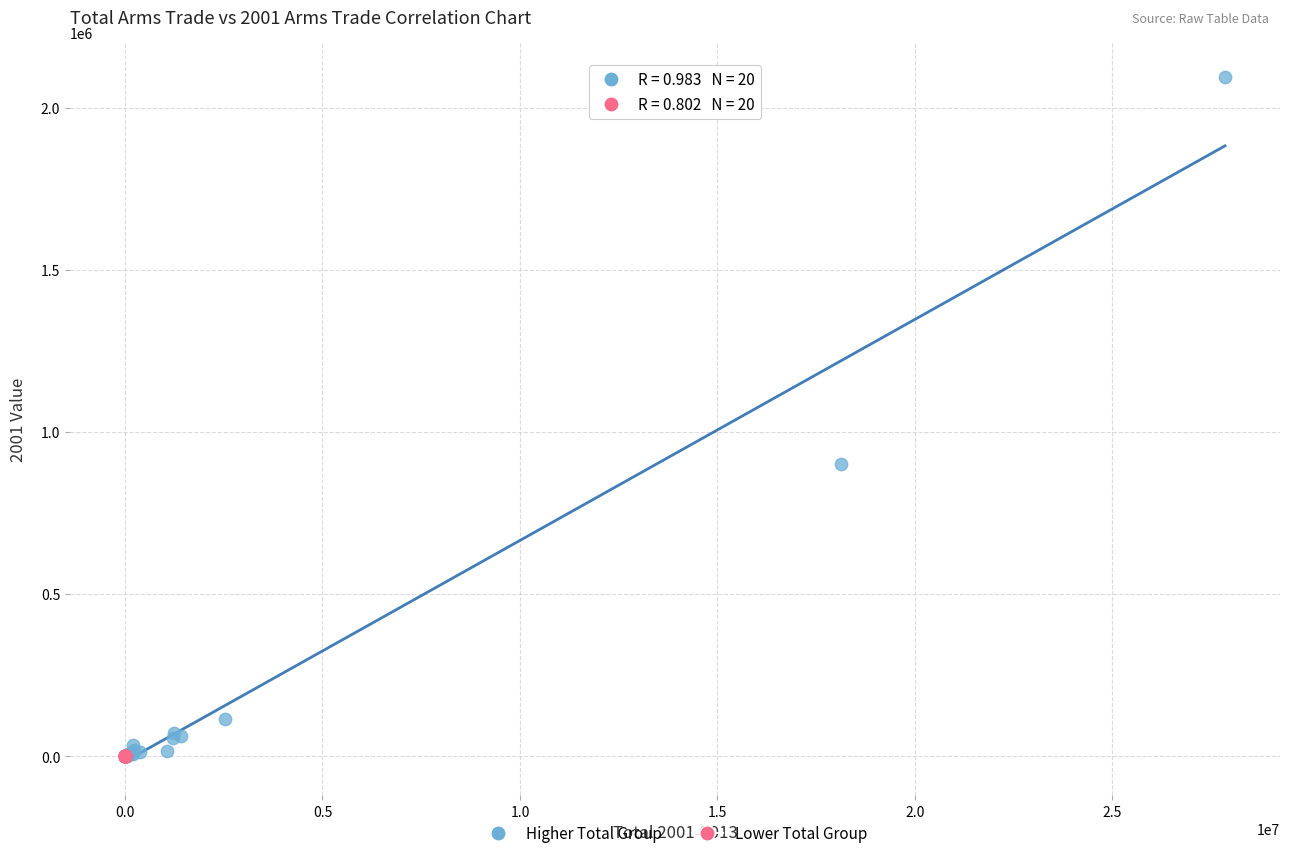

Which series has the widest spread of Y values?

Higher Total Group